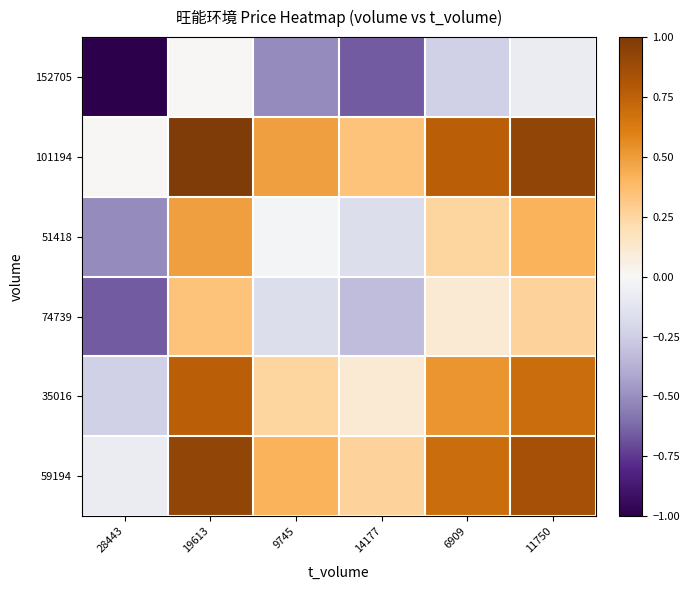

Between 11750 and 14177, which is larger?

11750